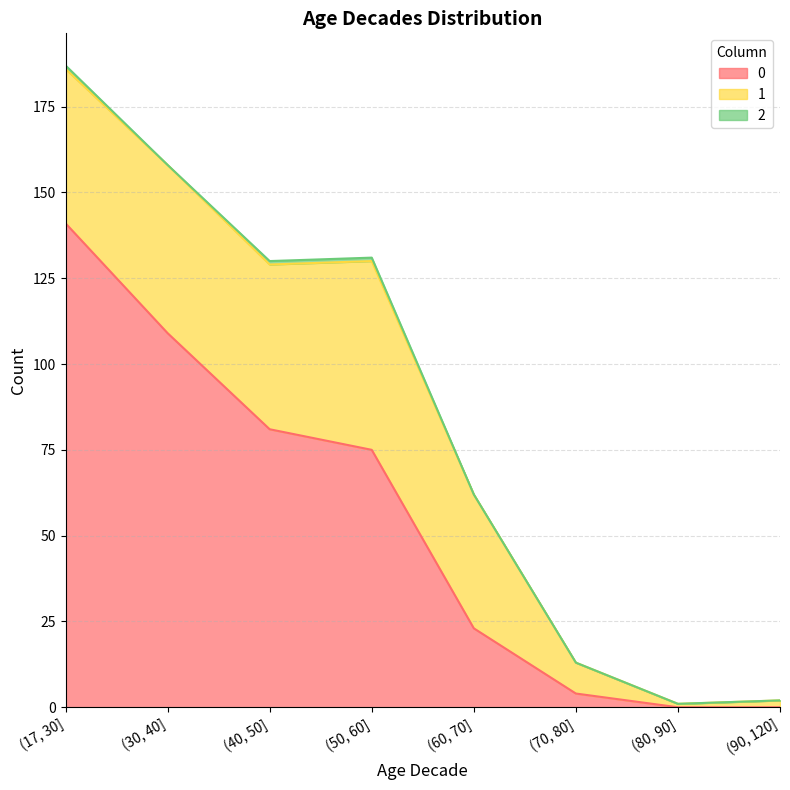

Reading left to right, extract all data points from this chart.

0: 141	109	81	75	23	4	0	0
1: 45	49	48	55	39	9	1	2
2: 1	0	1	1	0	0	0	0